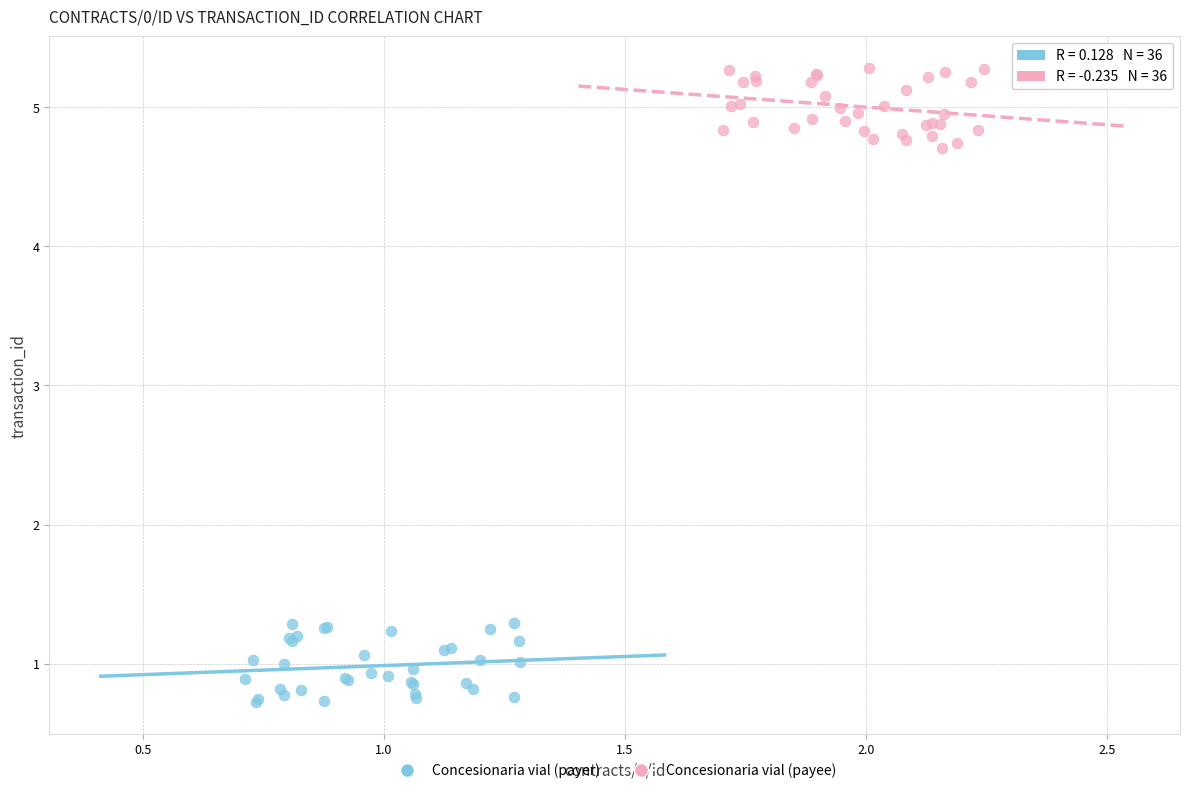

Which series contains the highest Y value?

Concesionaria vial (payee)